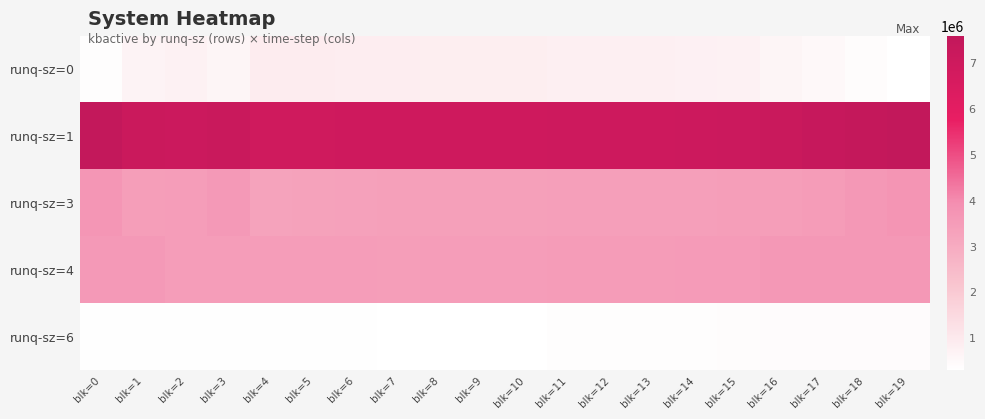

At which category is the sum across all series the highest?

blk=19